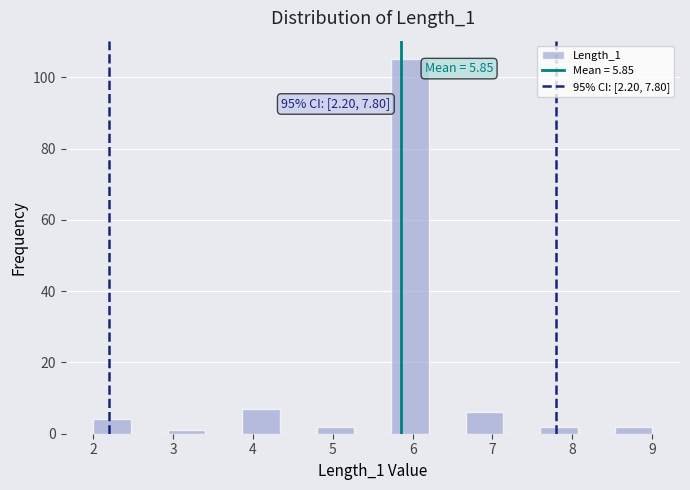

Over which range of the x-axis is the bar tallest?

5.7 to 6.2